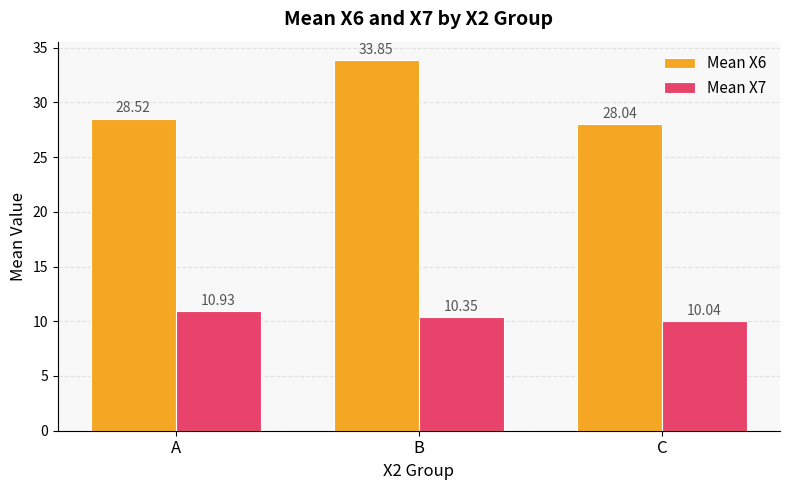

Which series changed the most between A and C?

Mean X7